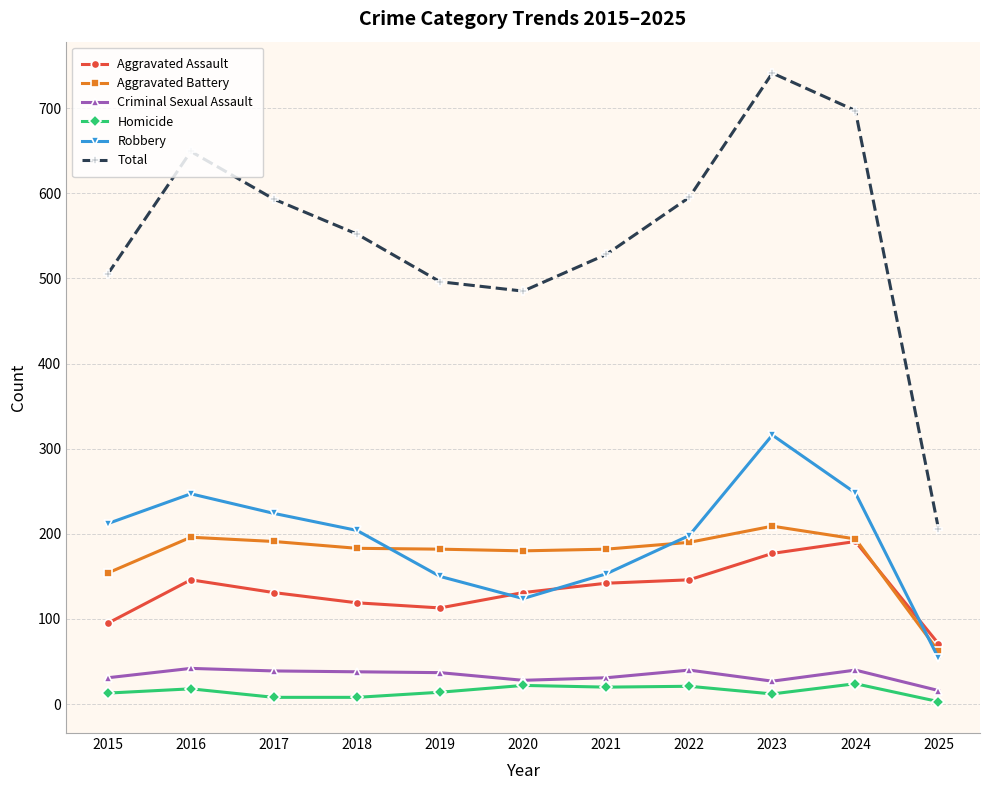

True or false: Homicide and Total intersect in this chart.

False